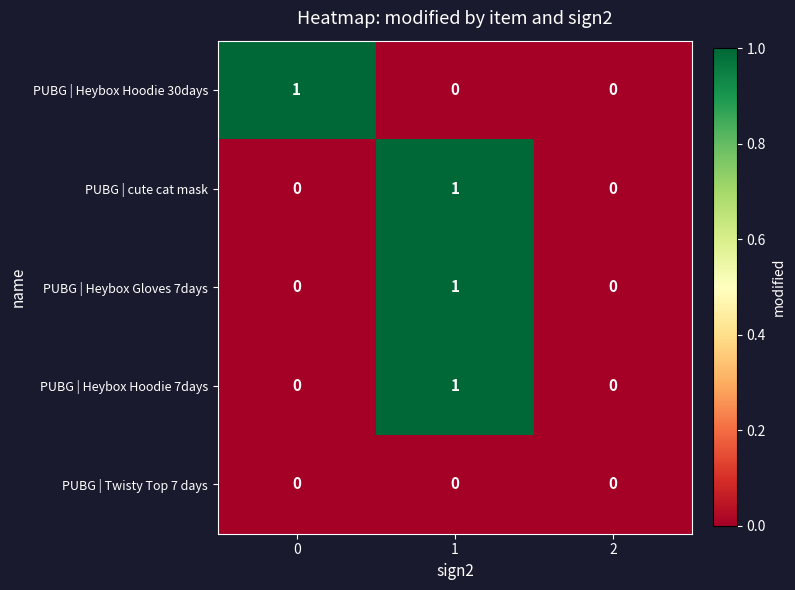

Is it true that PUBG | Twisty Top 7 days equals 0 at 0?

True